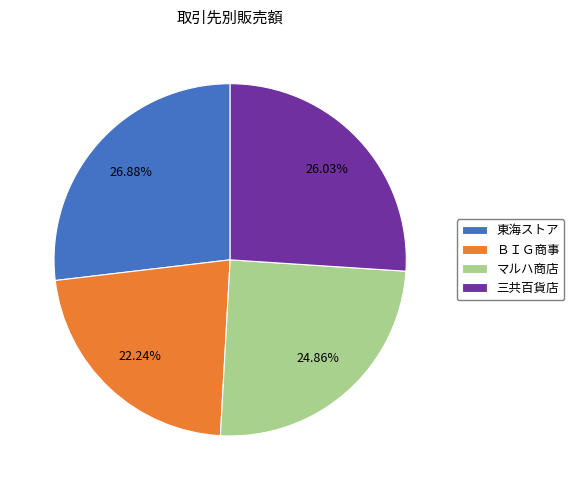

Does any single category account for the majority?

No